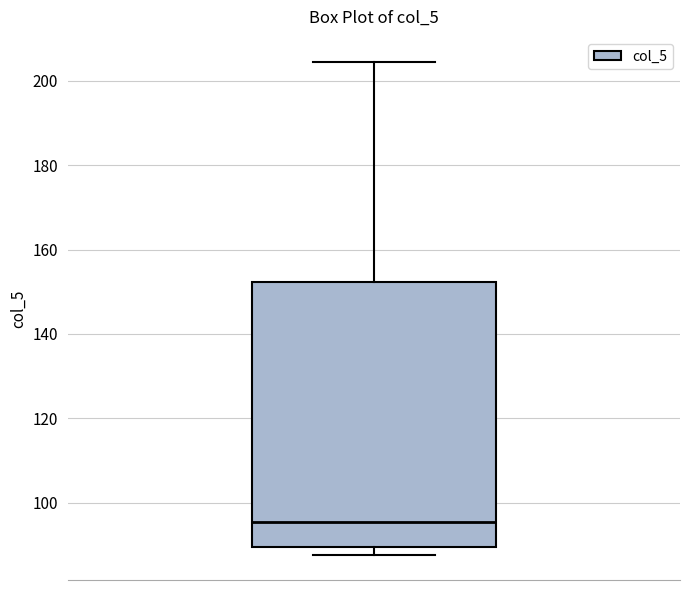

Read this box plot against the y-axis: the position of the median line, the range covered by the box, and the ends of both whiskers. The values are not printed on the chart, so give them approximately, as read against the axis.

median 96, box 90 to 152, whiskers 88 to 204